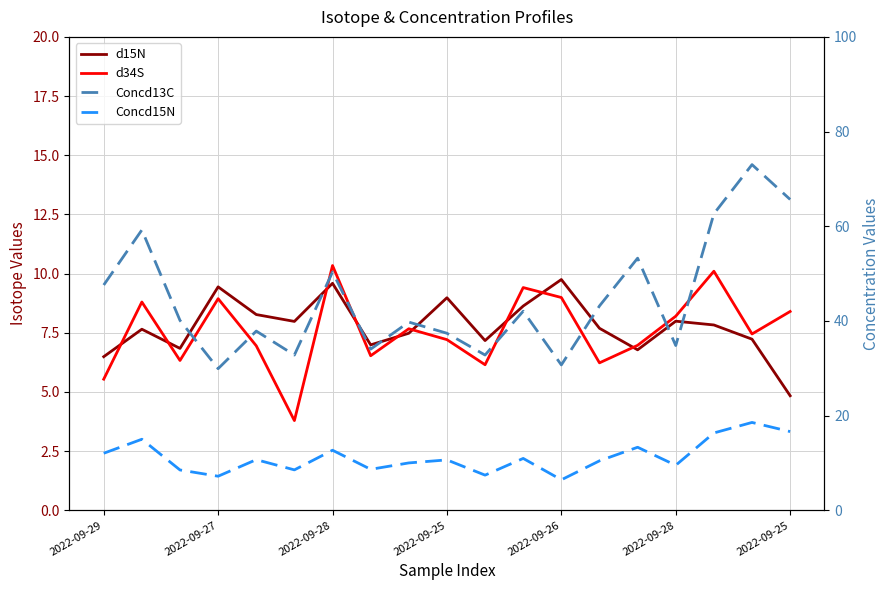

What is the value of the d34S point at the 14th from the left?

6.2